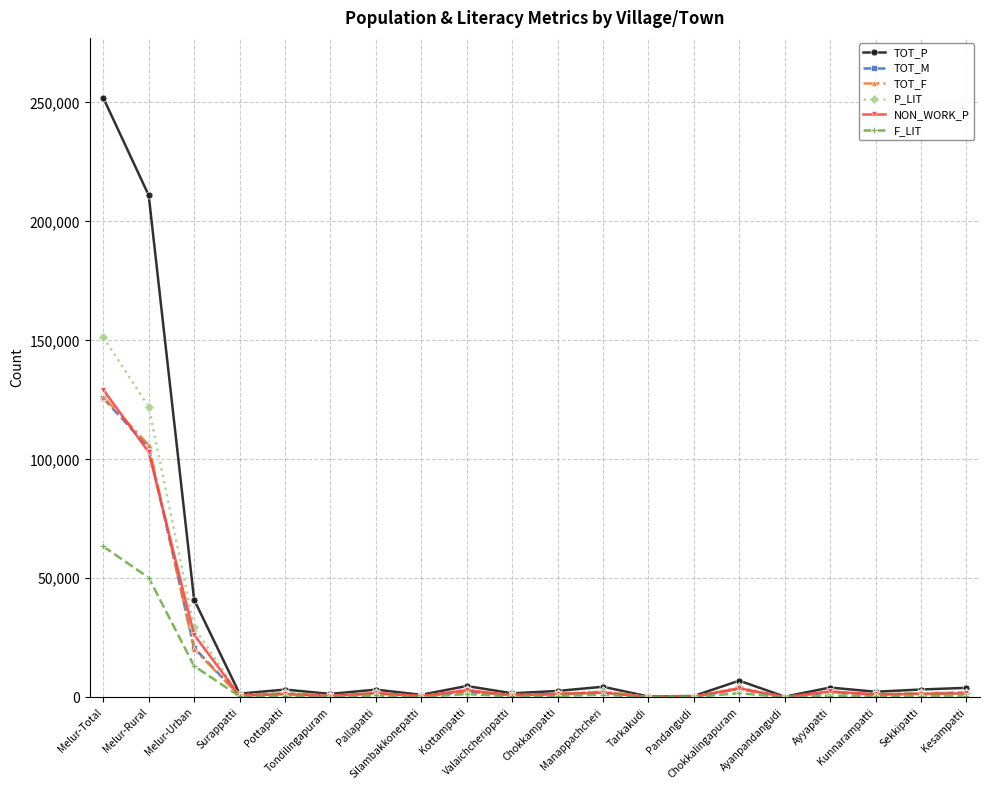

Which series has the largest total across all categories?

TOT_P